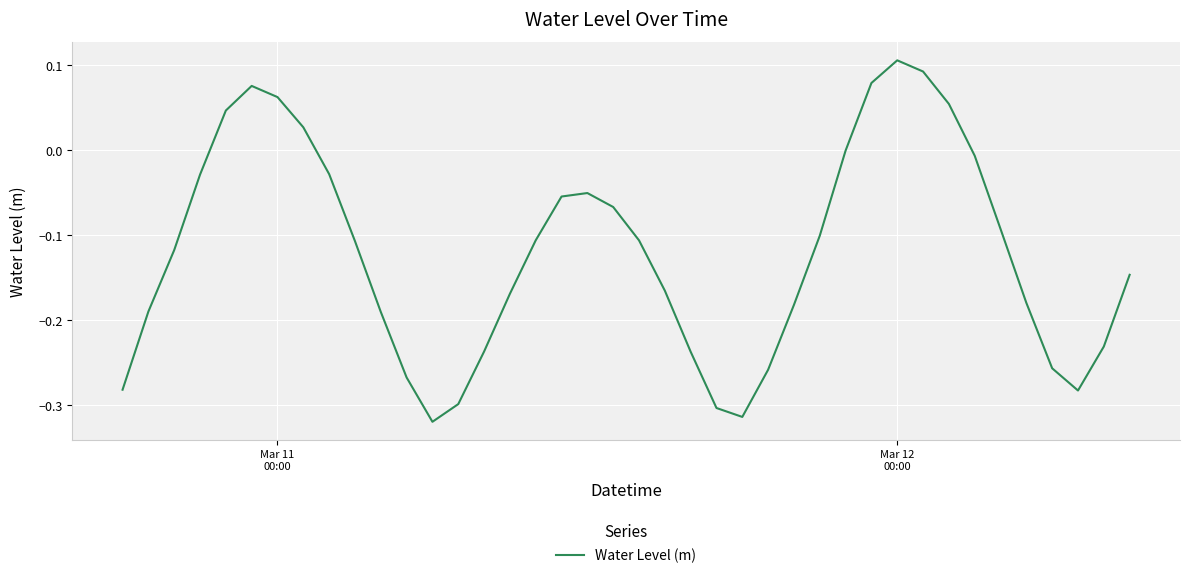

What is the difference between the maximum and minimum values?

0.4